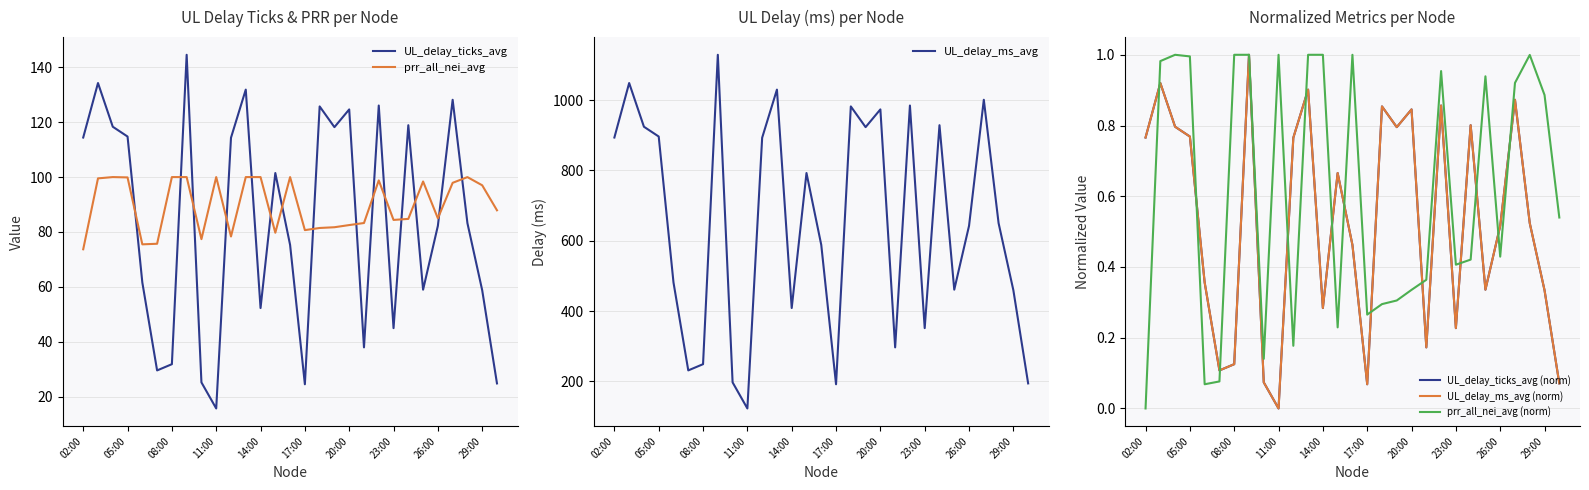

What is the average value of the UL_delay_ms_avg (norm) series?

0.5